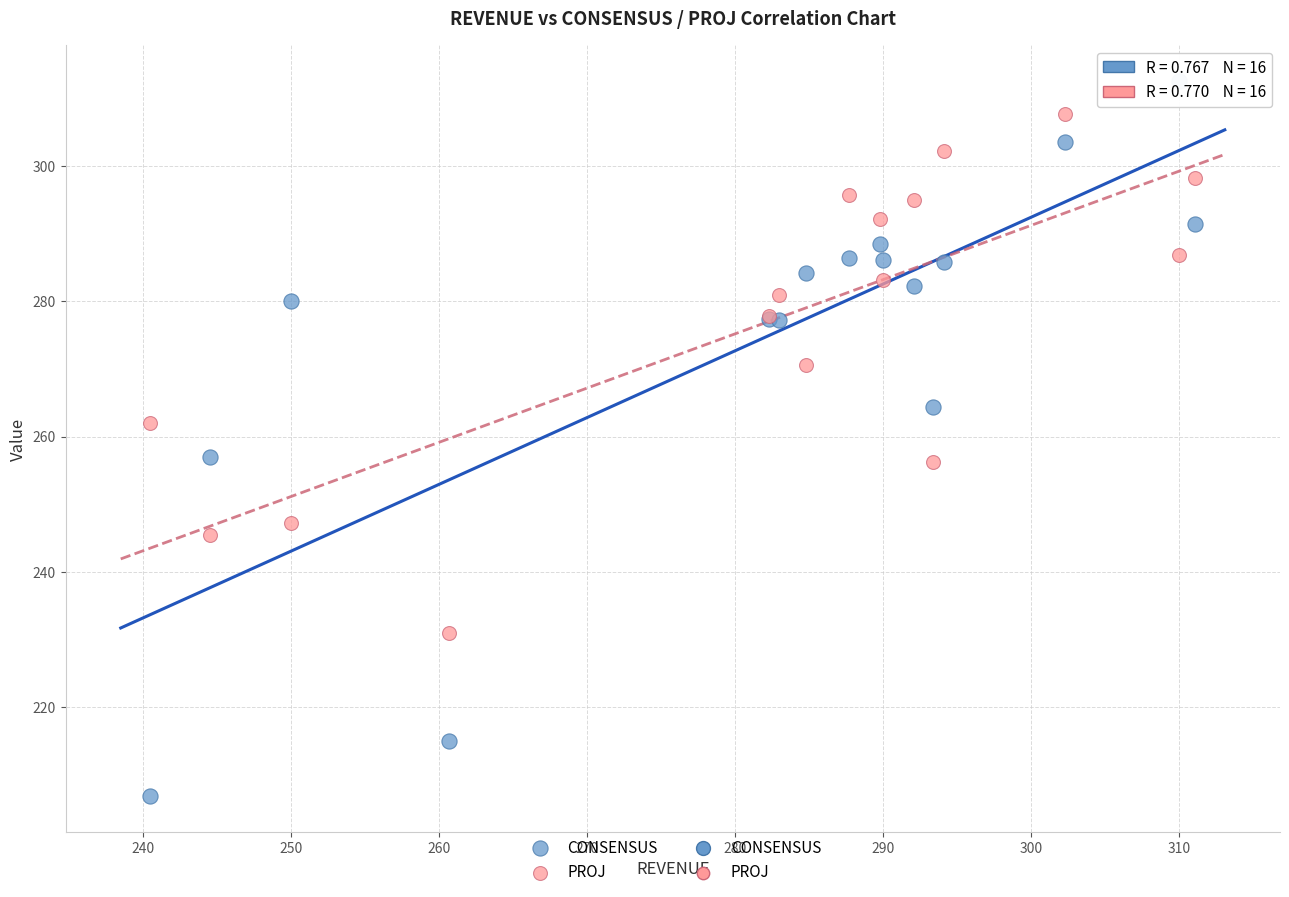

In the PROJ series, what Y value is closest to 269?

270.6